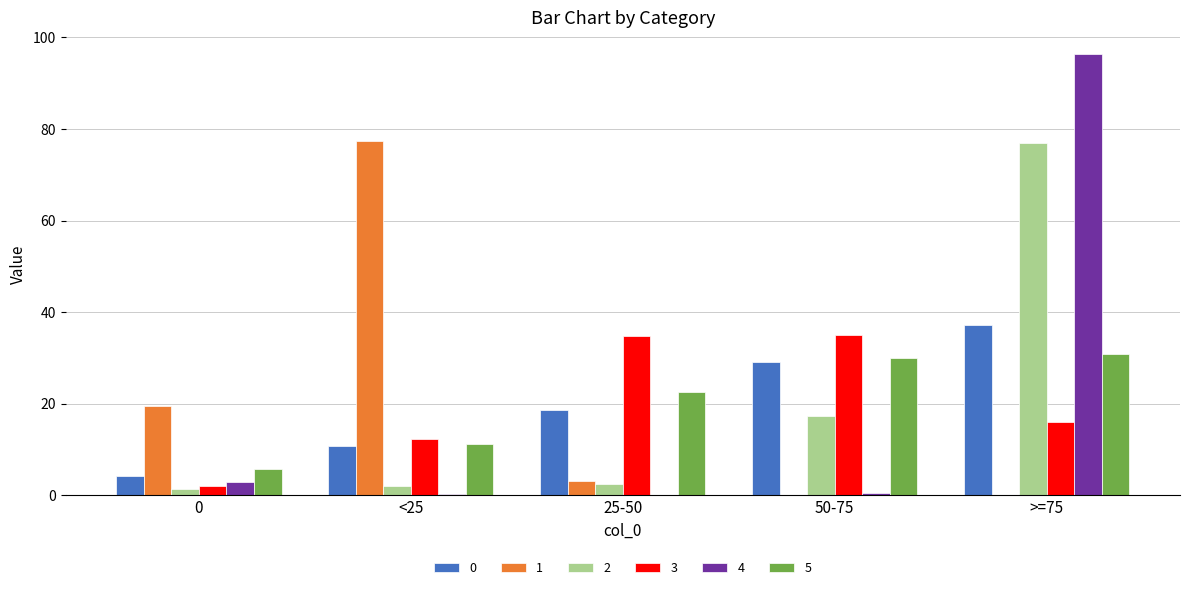

What is the sum of all 5 values?

100.0